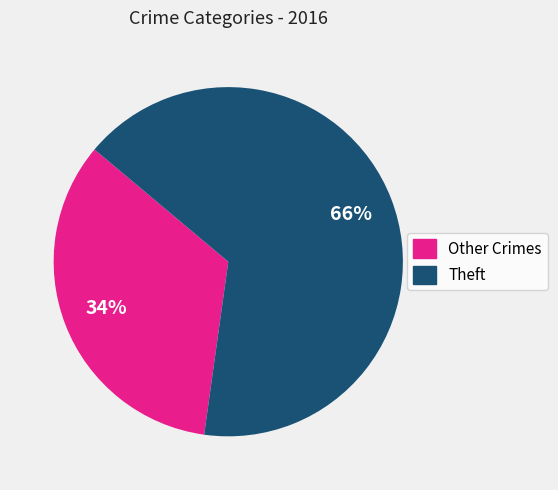

Does any single category account for the majority?

Yes